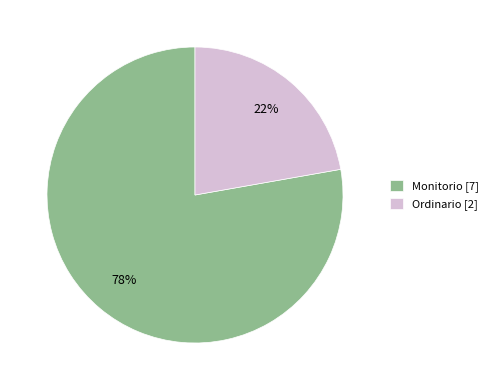

Which category has the smallest portion of the pie?

Ordinario